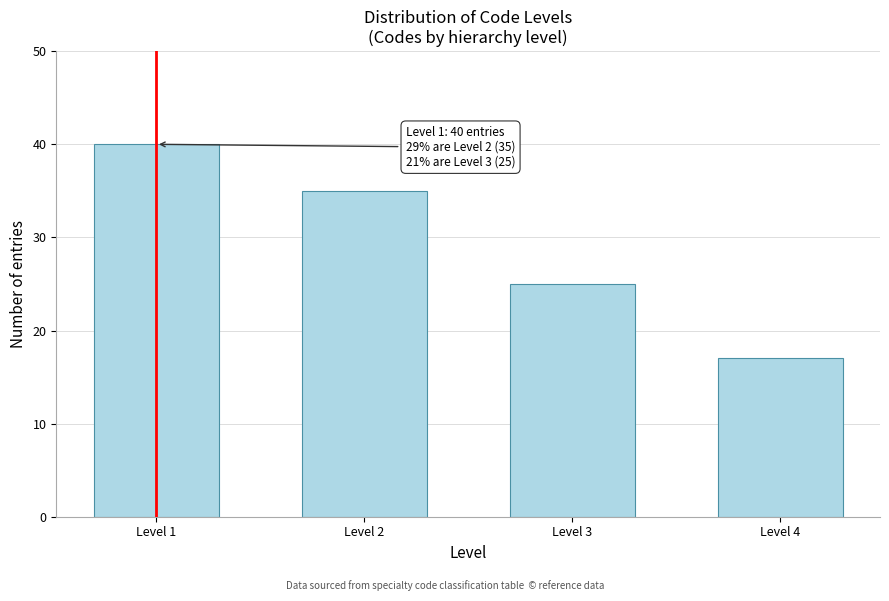

Reading left to right, list all the values displayed in this chart.

40	35	25	17